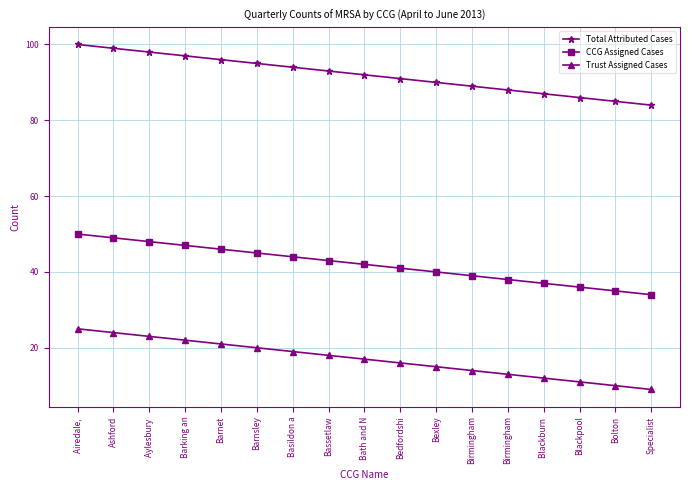

Is the value of Trust Assigned Cases at Basildon a greater than the value of Total Attributed Cases at Birmingham?

No